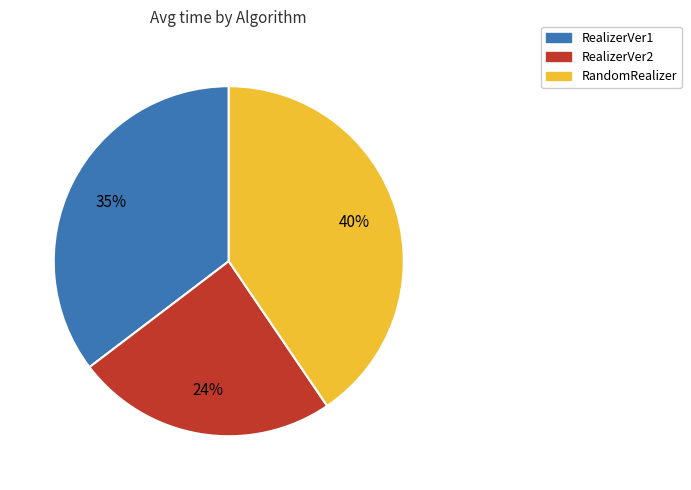

Which slice is the smallest?

RealizerVer2